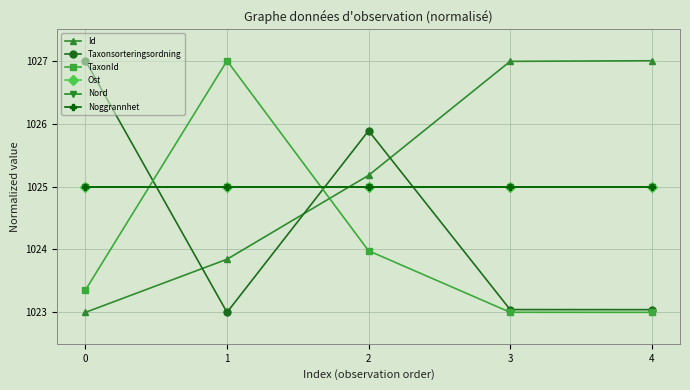

Does the chart have visible grid lines?

Yes